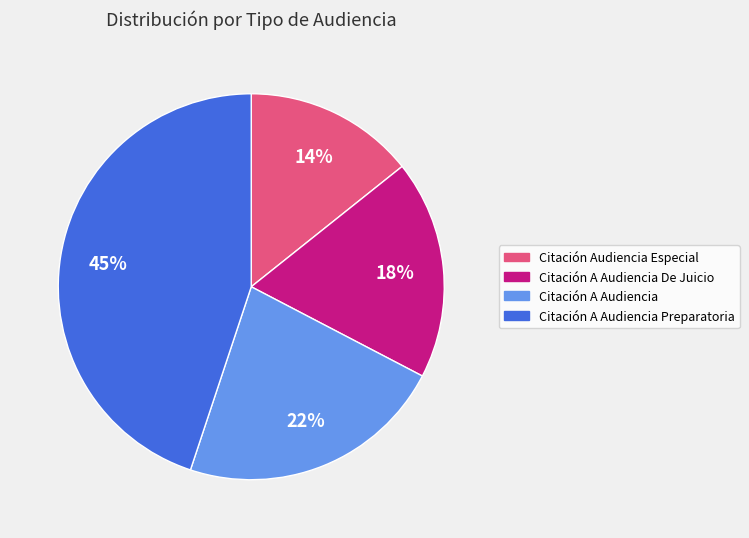

To the nearest percent, what is the difference between the largest and smallest slice percentages?

31%